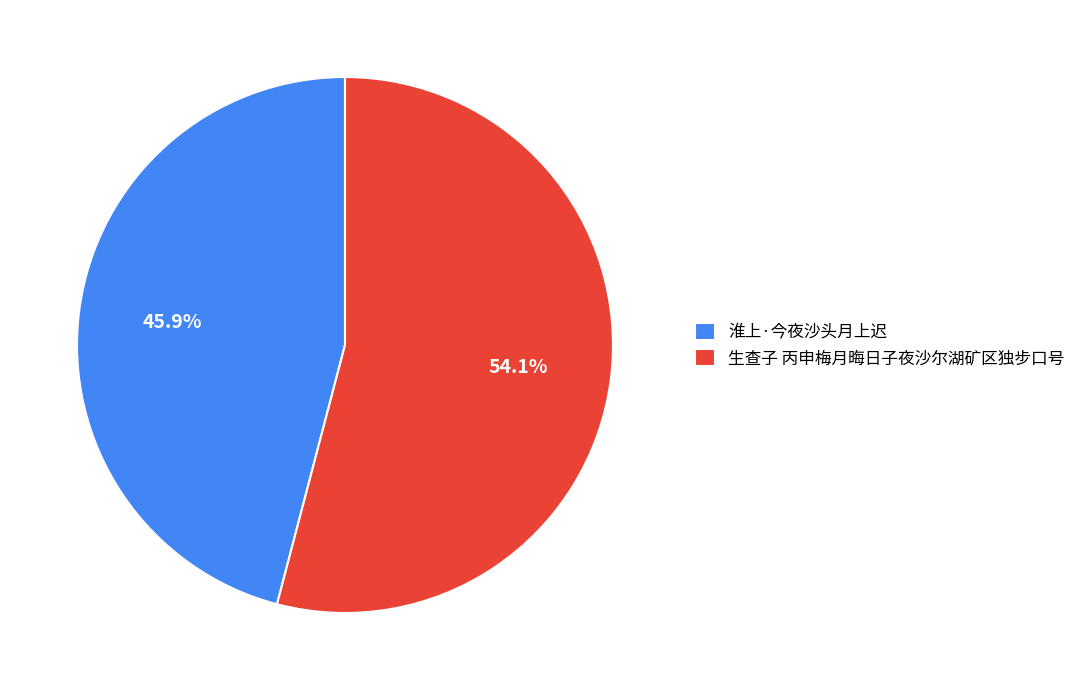

Which category has the biggest portion of the pie?

生查子 丙申梅月晦日子夜沙尔湖矿区独步口号